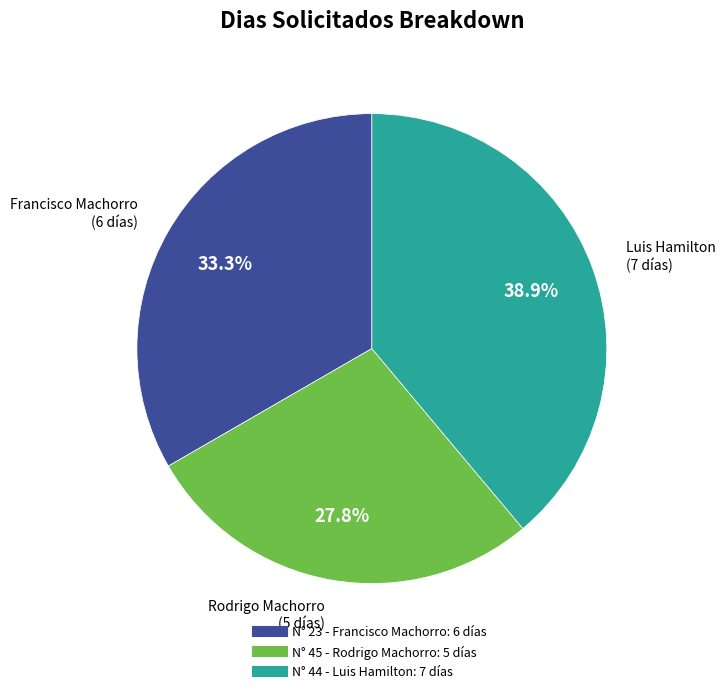

Does any single category account for the majority?

No